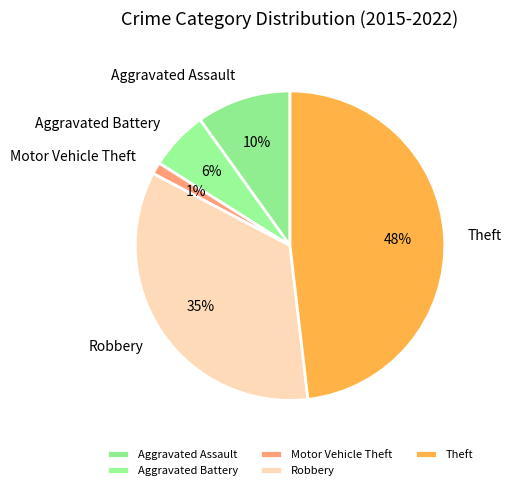

Which category has the smallest portion of the pie?

Motor Vehicle Theft